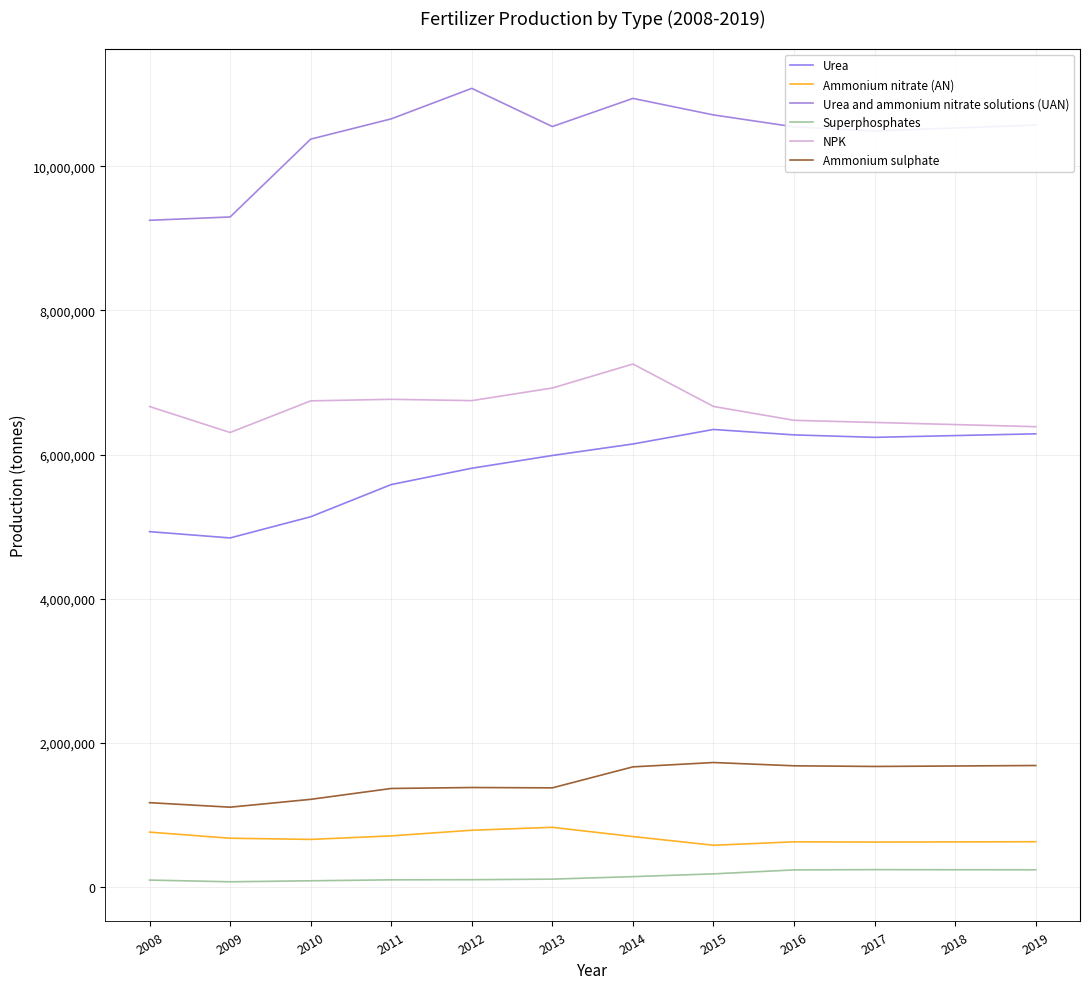

Reading left to right, list all the values displayed in this chart.

Urea: 4931500.5	4844182.0	5138018.9	5584730.1	5811205.0	5988285.0	6147646.0	6349175.6	6273882.3	6239866.4	6264304.9	6288743.3
Ammonium nitrate (AN): 761869.7	677444.0	661080.6	709830.5	788317.0	828863.0	700767.0	580057.3	627373.1	623971.6	626415.4	628859.2
Urea and ammonium nitrate solutions (UAN): 9251595.3	9297951.0	10377626.8	10659097.5	11082229.0	10552254.0	10942814.0	10713687.3	10548312.6	10491121.6	10532210.0	10573298.5
Superphosphates: 96691.0	72930.0	86863.0	99933.0	101961.0	109863.0	144529.0	182859.0	237887.0	241577.0	239938.0	239391.0
NPK: 6667353.2	6306925.0	6745839.1	6767831.1	6749311.0	6924375.0	7257275.0	6668634.8	6476306.6	6446652.0	6417133.2	6387749.6
Ammonium sulphate: 1170771.1	1108148.0	1217021.7	1367805.5	1381014.0	1376330.0	1667606.0	1727807.1	1682362.9	1673241.4	1679794.7	1686347.9